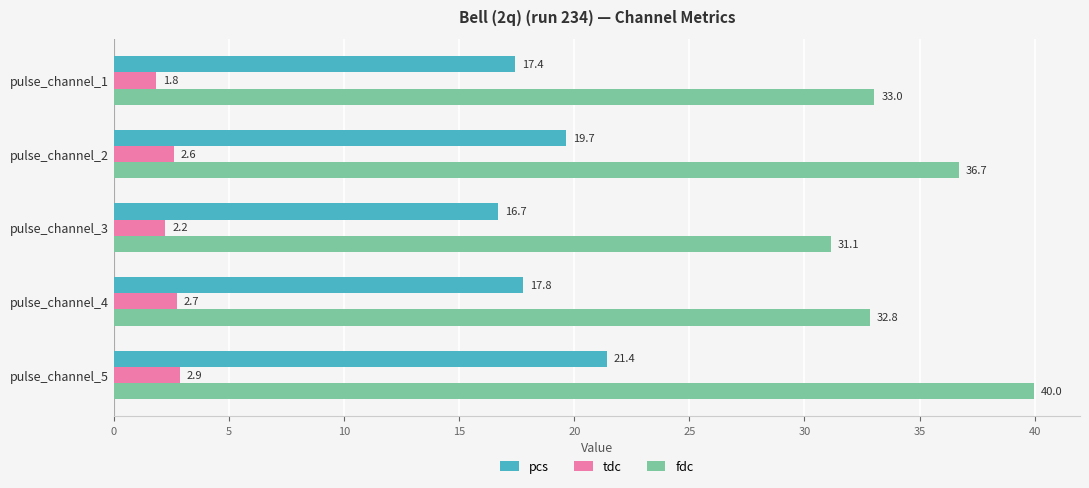

Which series has the largest total across all categories?

fdc